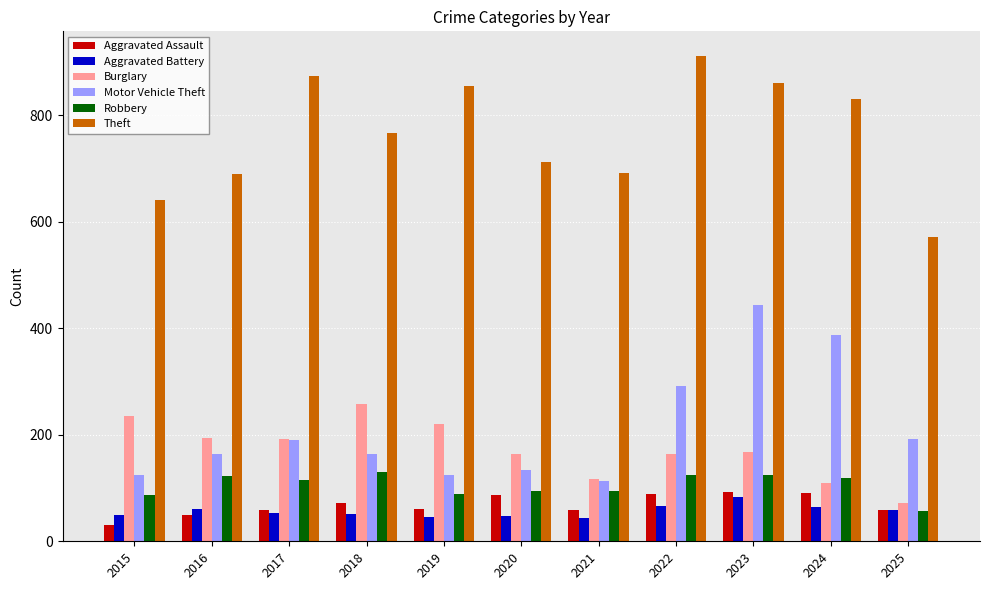

At which category is the sum across all series the highest?

2023